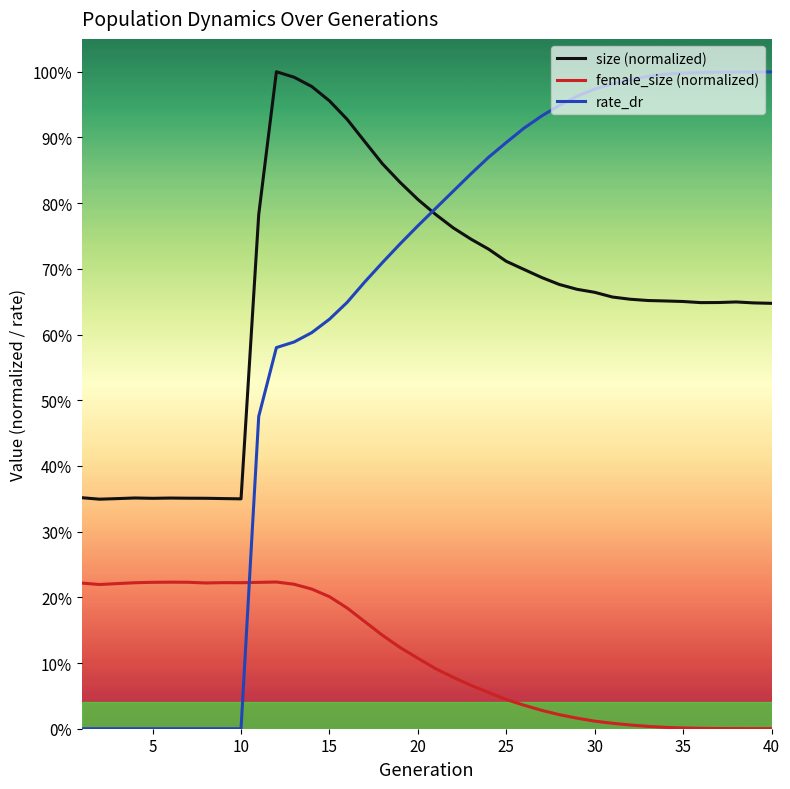

What are all the series names shown in the legend?

size (normalized), female_size (normalized), rate_dr